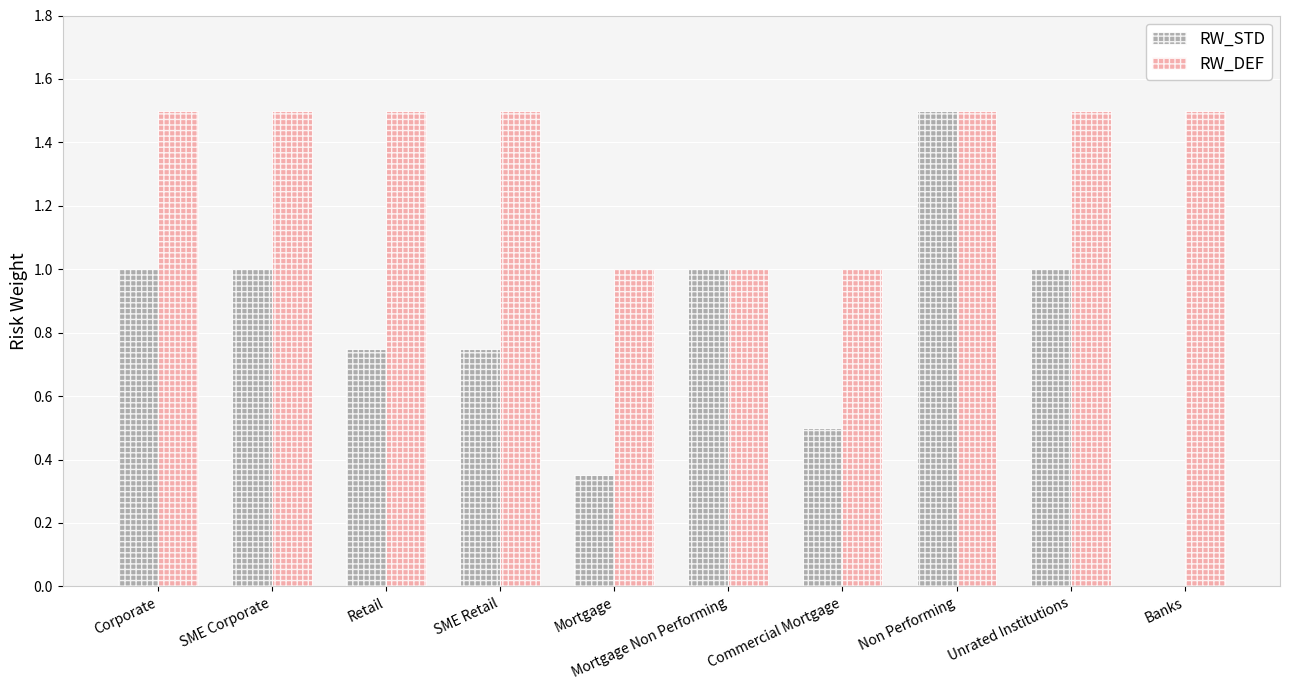

What is the sum of all RW_DEF values?

13.5